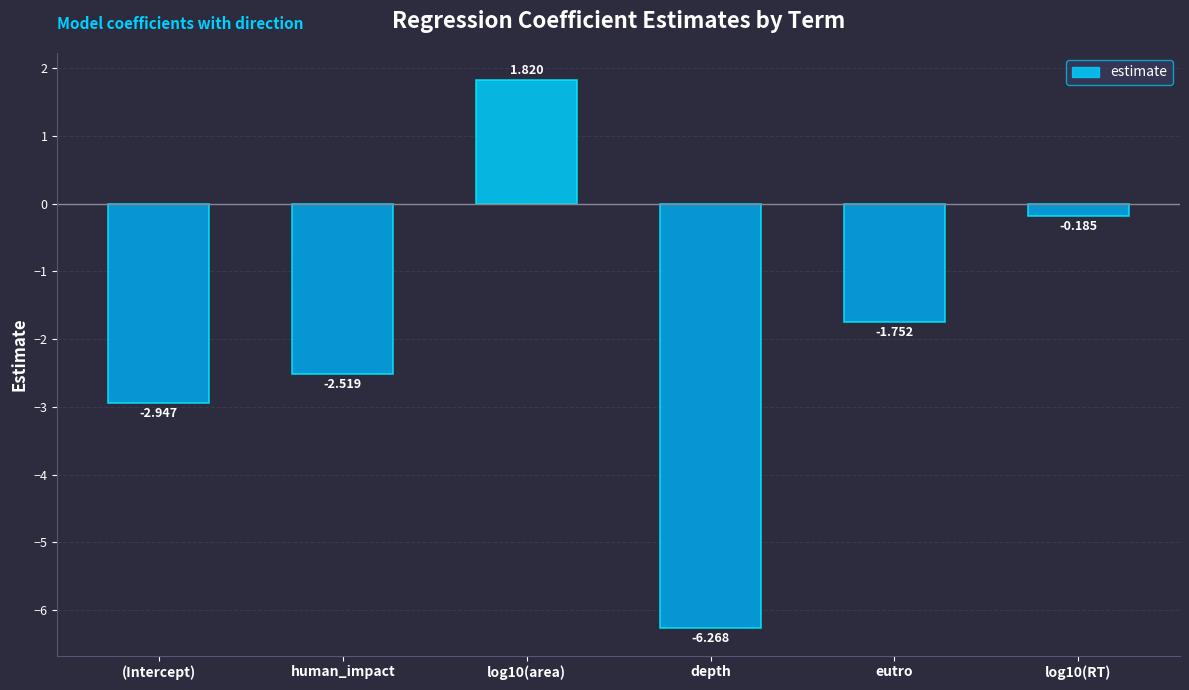

Rank the categories by value from lowest to highest.

depth, (Intercept), human_impact, eutro, log10(RT), log10(area)